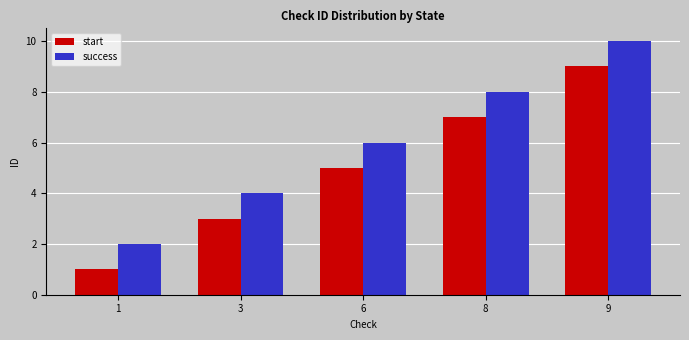

Reading left to right, transcribe all the data shown in this chart.

start: 1=1	3=3	6=5	8=7	9=9
success: 1=2	3=4	6=6	8=8	9=10